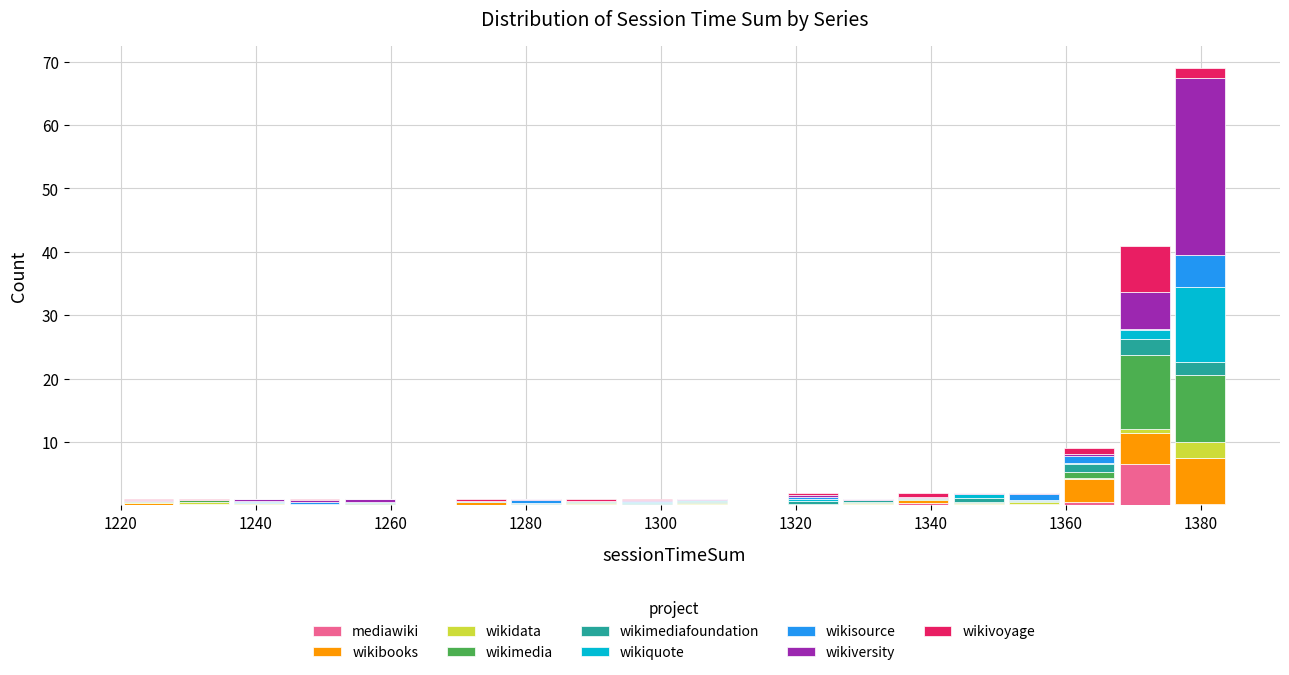

Reading left to right, list every stacked bar in this chart as the range it spans on the x-axis followed by its total height. Neither the bar edges nor the heights are printed on the chart, so give them approximately, as read against the axes.

1220.0 to 1228.2: under 1
1228.2 to 1236.4: under 1
1236.4 to 1244.6: under 1
1244.6 to 1252.8: under 1
1252.8 to 1261.0: under 1
1261.0 to 1269.2: 0
1269.2 to 1277.4: under 1
1277.4 to 1285.6: under 1
1285.6 to 1293.8: 1
1293.8 to 1302.0: 1
1302.0 to 1310.2: 1
1310.2 to 1318.4: 0
1318.4 to 1326.6: 2
1326.6 to 1334.8: 1
1334.8 to 1343.0: 2
1343.0 to 1351.2: 2
1351.2 to 1359.4: 2
1359.4 to 1367.6: 9
1367.6 to 1375.8: 41
1375.8 to 1384.0: 69